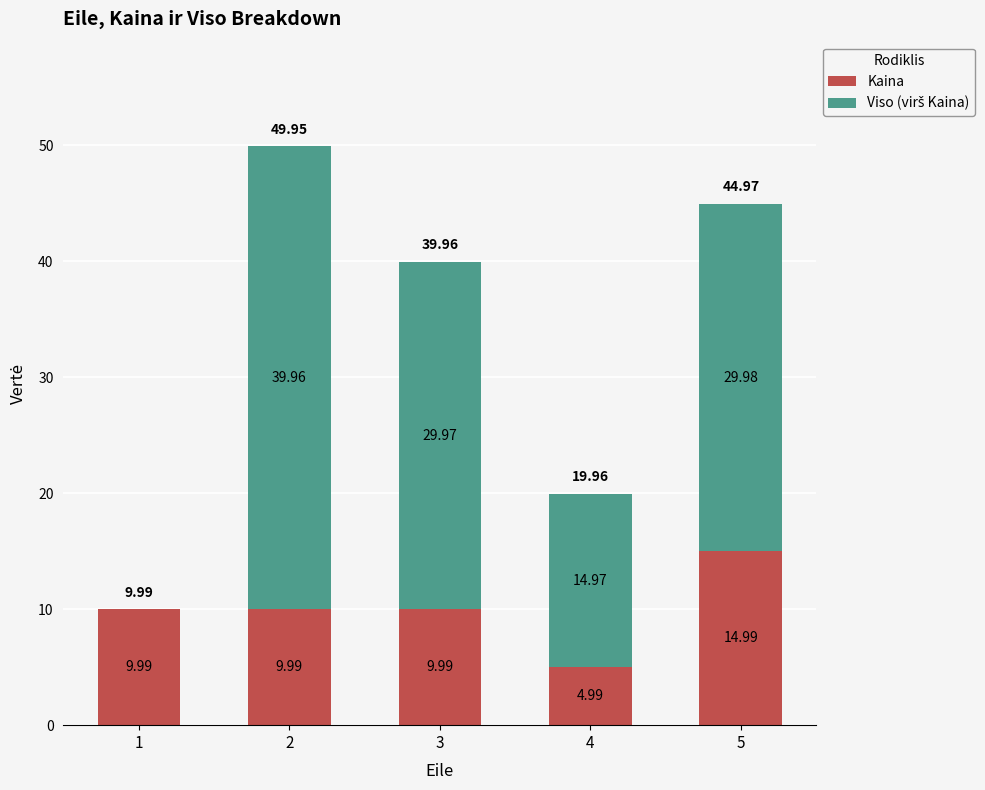

What is the total value across all series at 5?

45.0